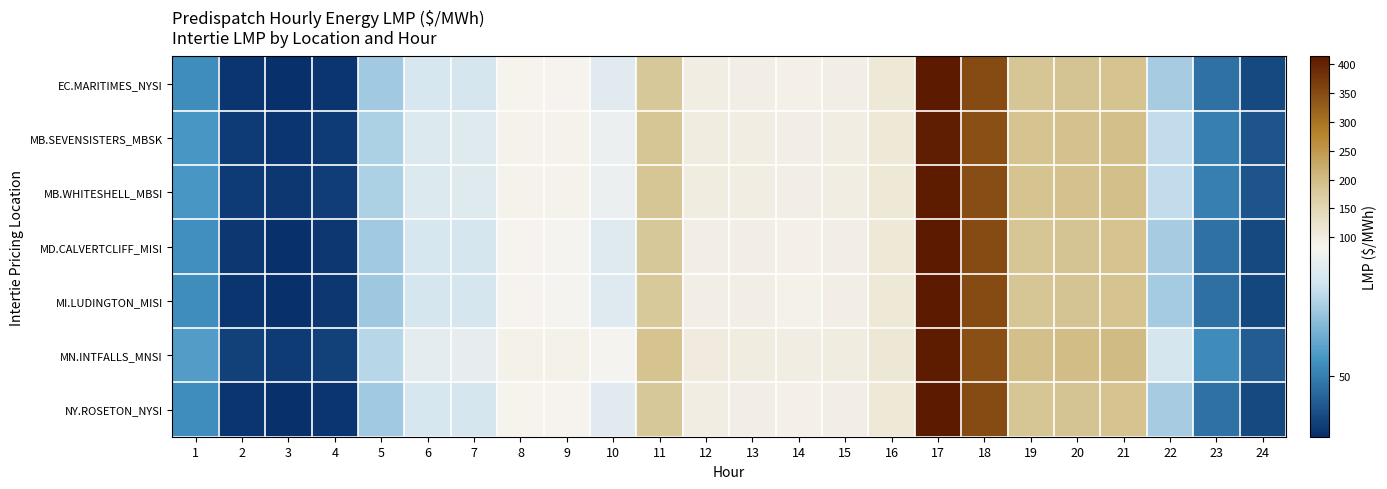

What is the difference between the highest and lowest values at 19?

9.1